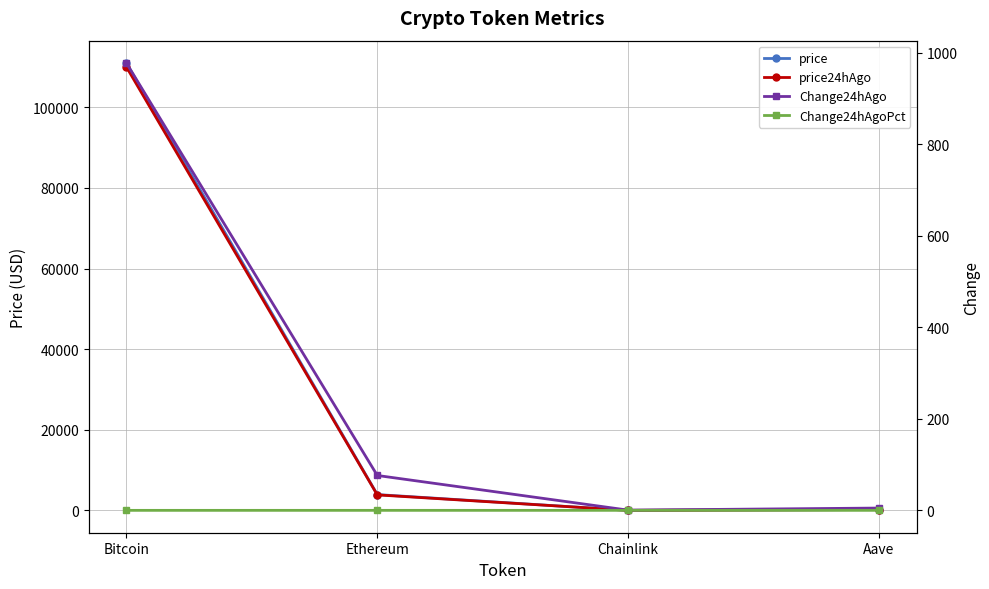

What is the spread (max minus min) of values at Aave?

229.3